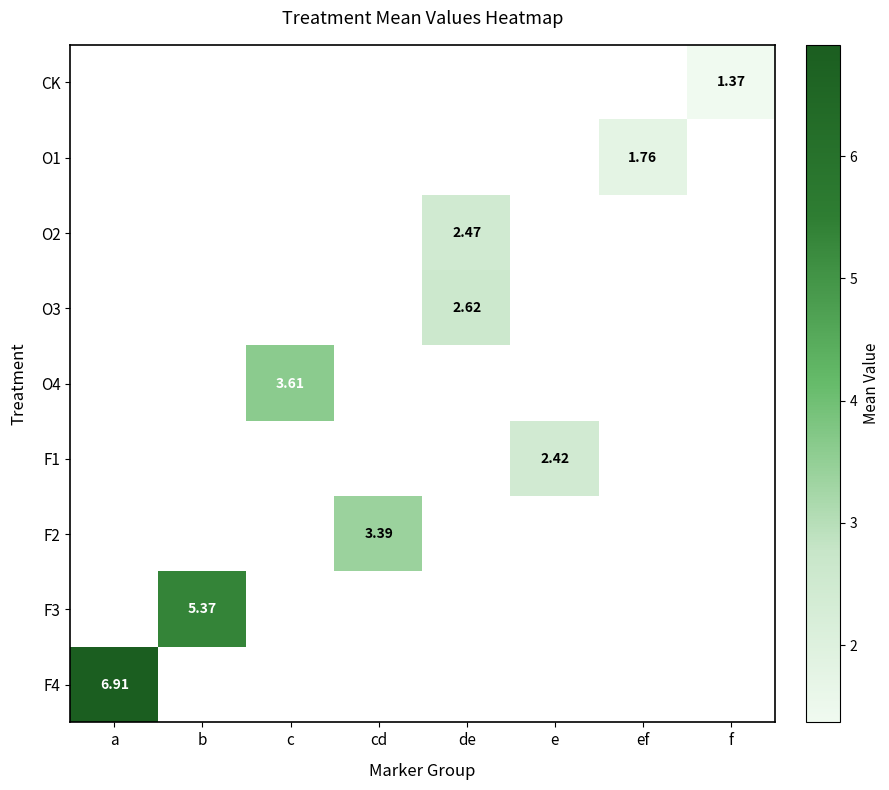

At which category does the chart reach its peak across all series?

a